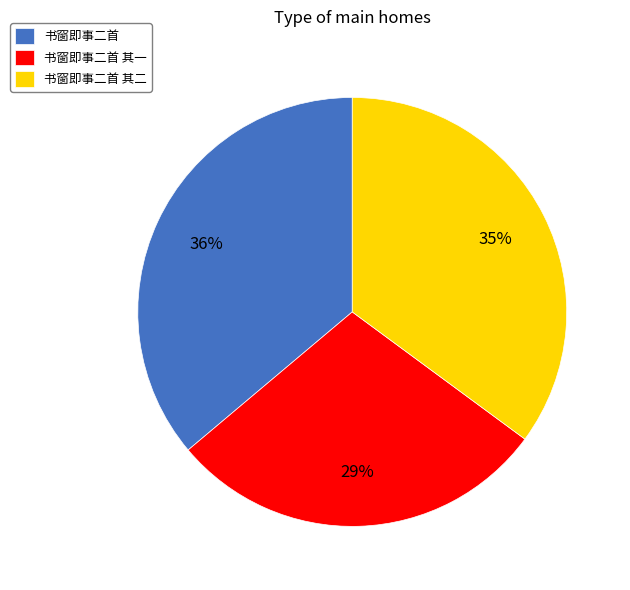

Combined, do 书窗即事二首 其二 and 书窗即事二首 account for over 50%?

Yes